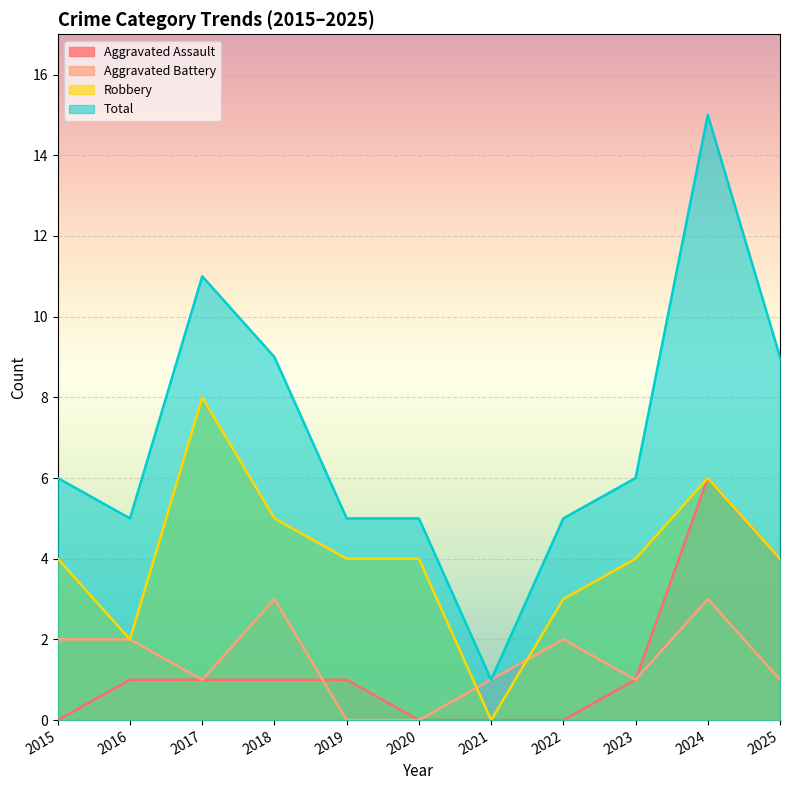

What is the spread (max minus min) of values at 2018?

8